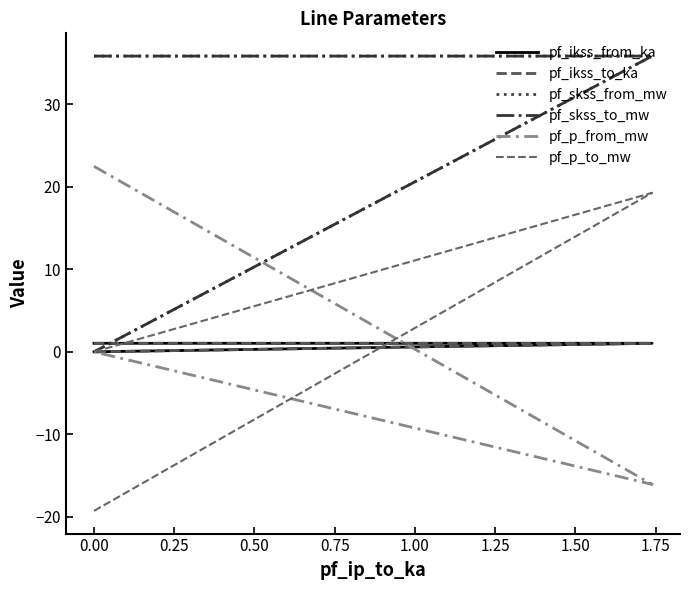

How many lines are shown in the chart?

6